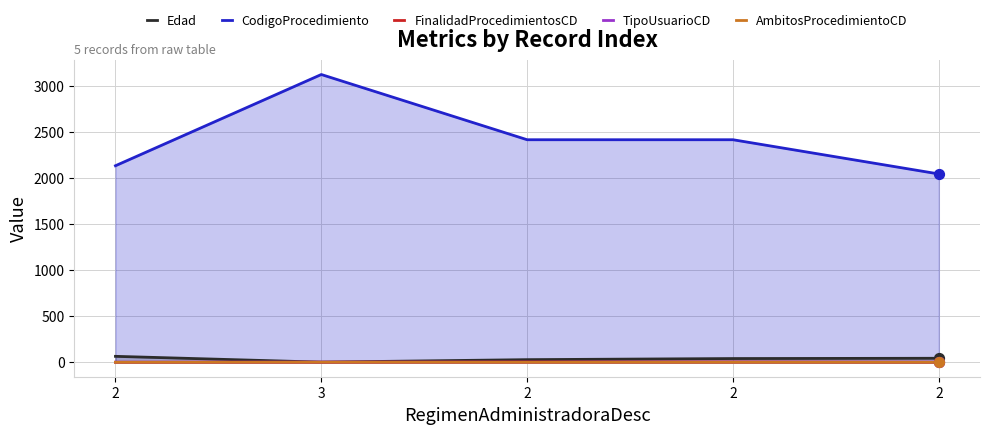

Is the value of Edad at 2 greater than the value of TipoUsuarioCD at 2?

Yes